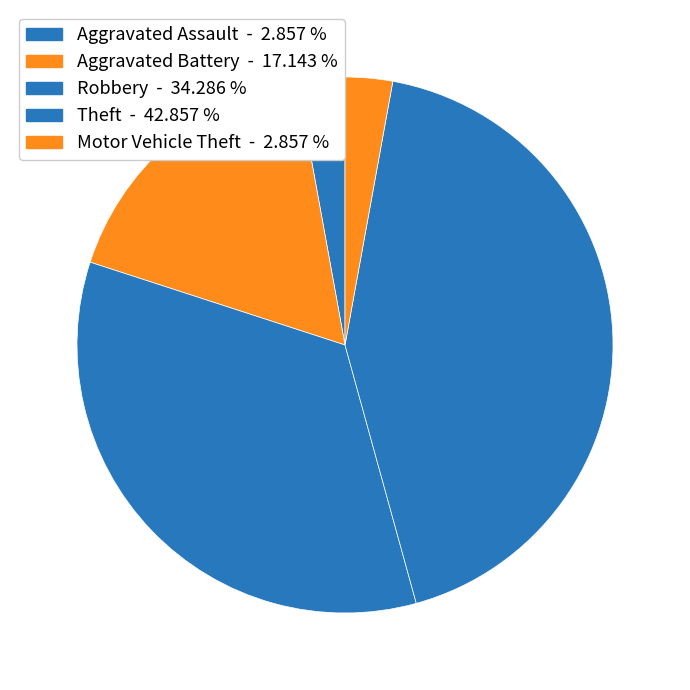

Is there any slice that represents more than half of the pie?

No